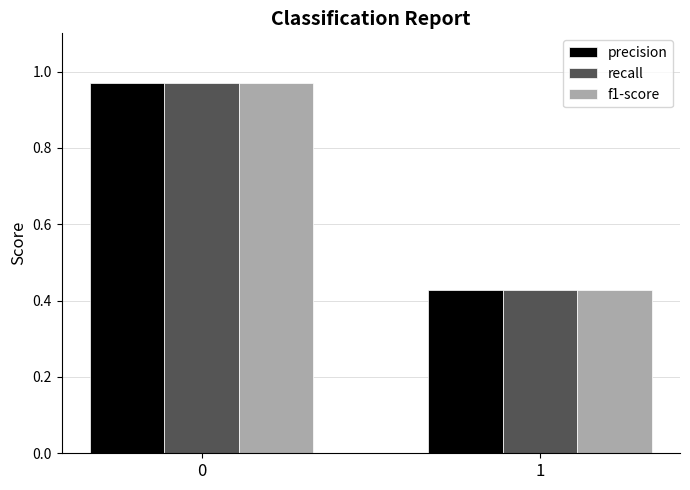

Count the number of categories in the chart.

2